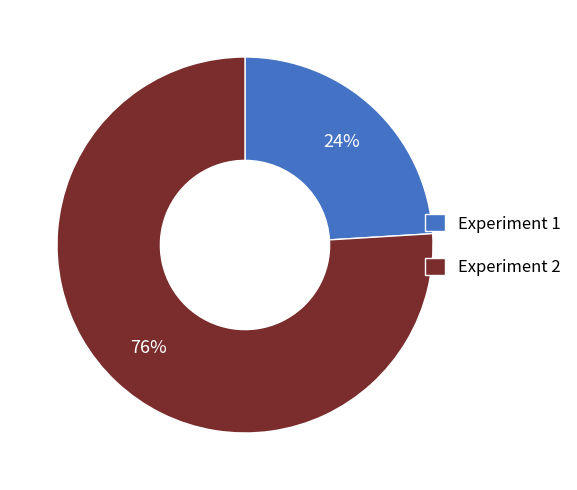

To the nearest percent, what is the average slice percentage?

50%